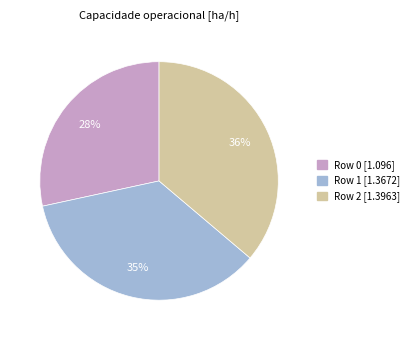

Which slice is the smallest?

Row 0